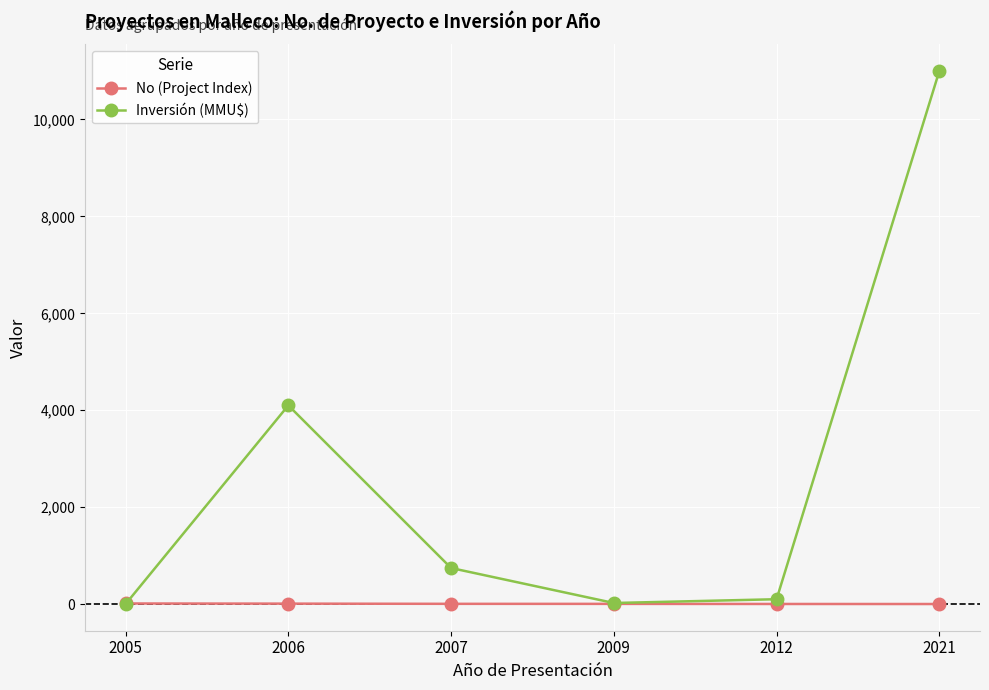

Which series has the widest spread of values?

Inversión (MMU$)